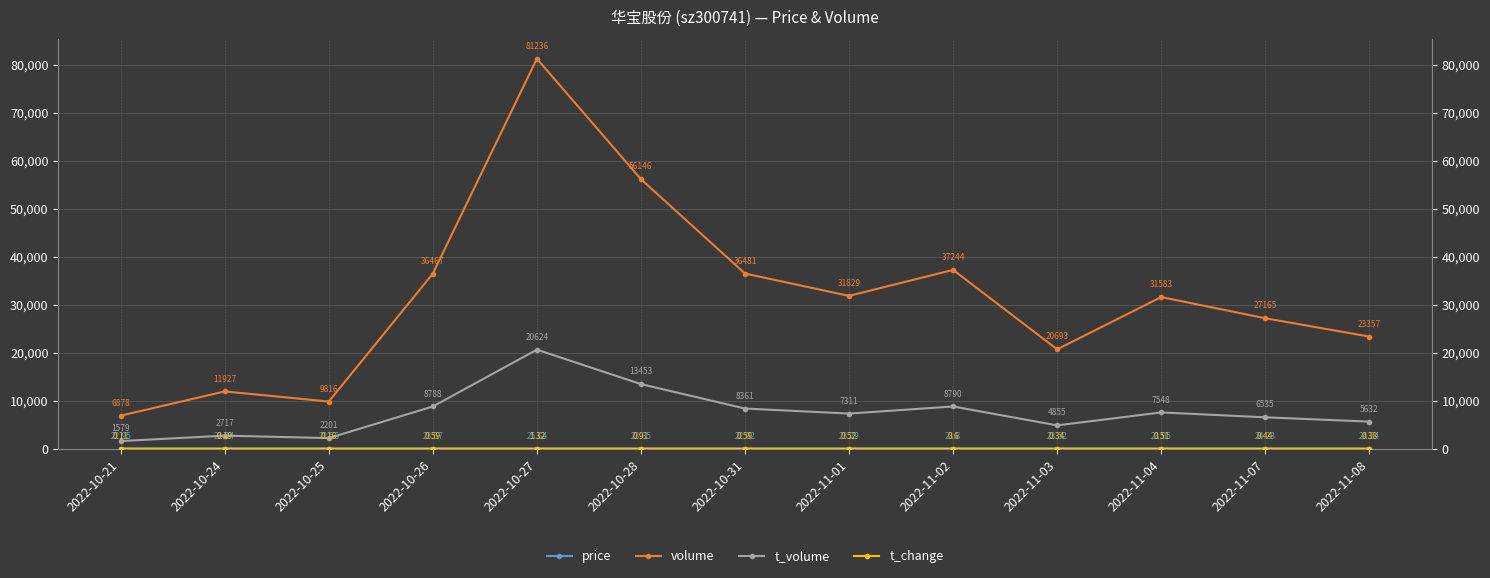

True or false: volume and t_volume cross at least once.

False